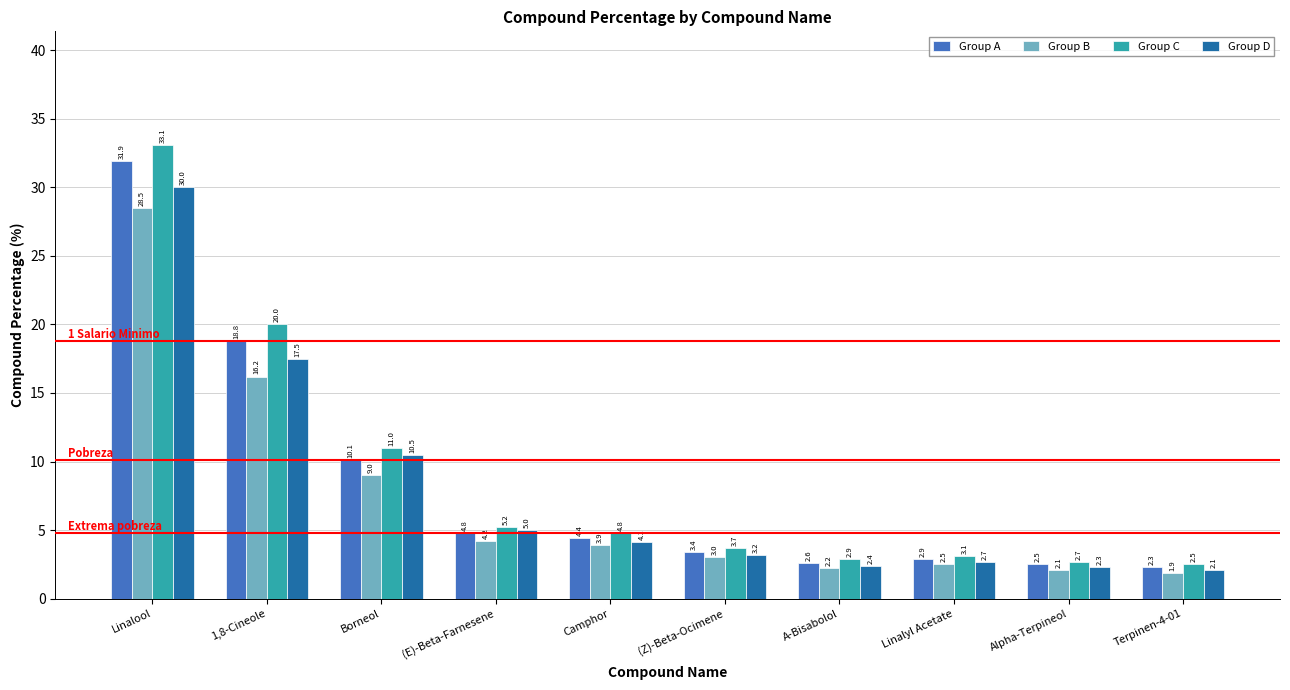

Which series changed the most between (E)-Beta-Farnesene and Camphor?

Group D